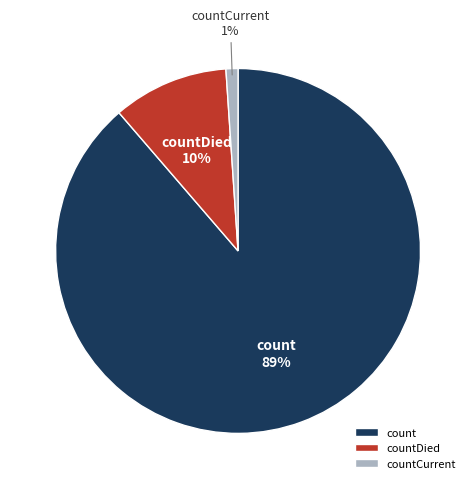

Is it true that countDied is 19% of the pie?

False